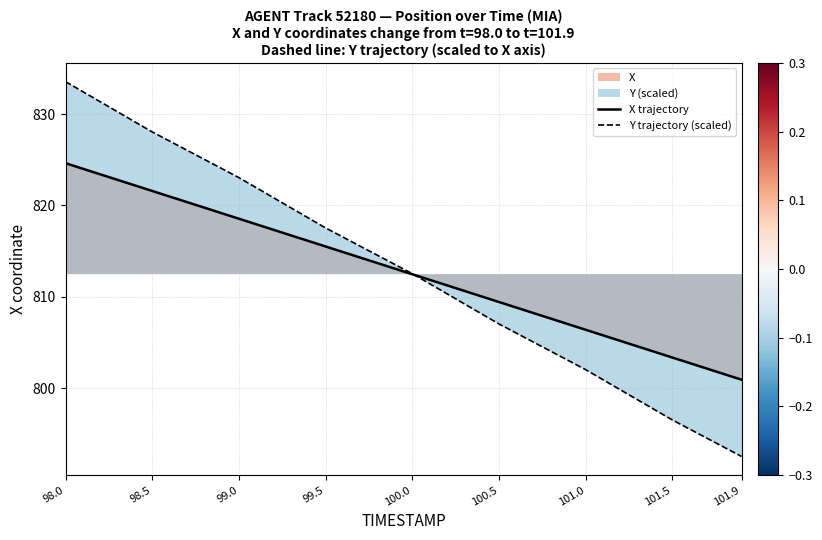

Read the X trajectory value at 101.5.

803.4